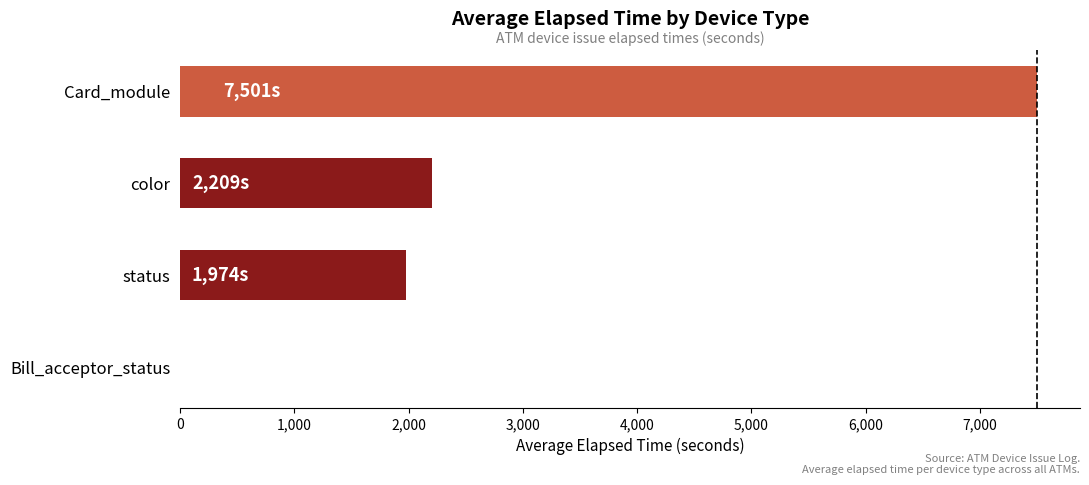

Where is the data nearest to the value 3750?

color